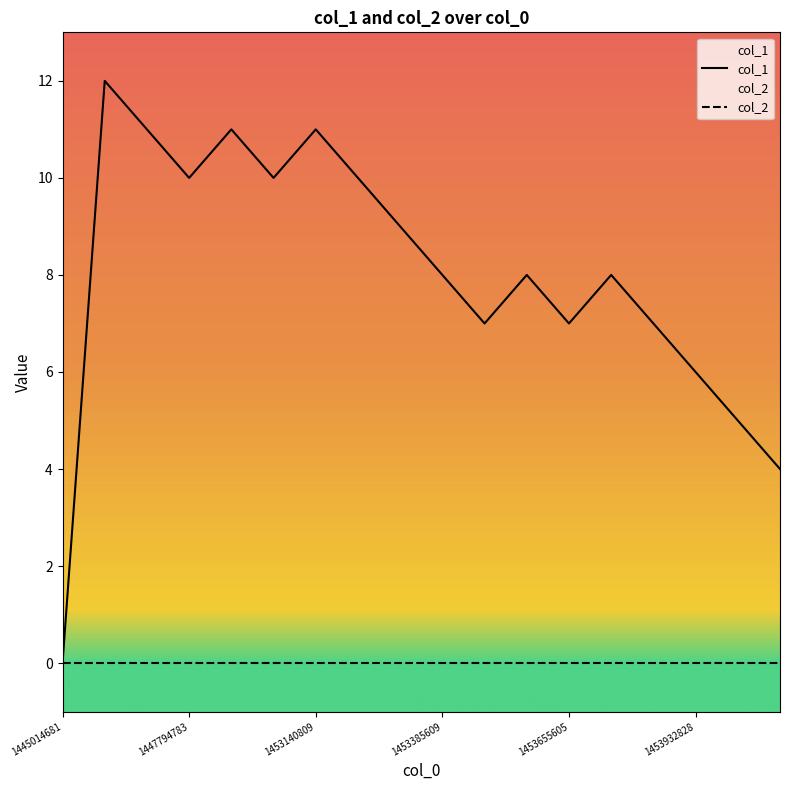

List the series in order of their overall mean, lowest first.

col_2, col_1